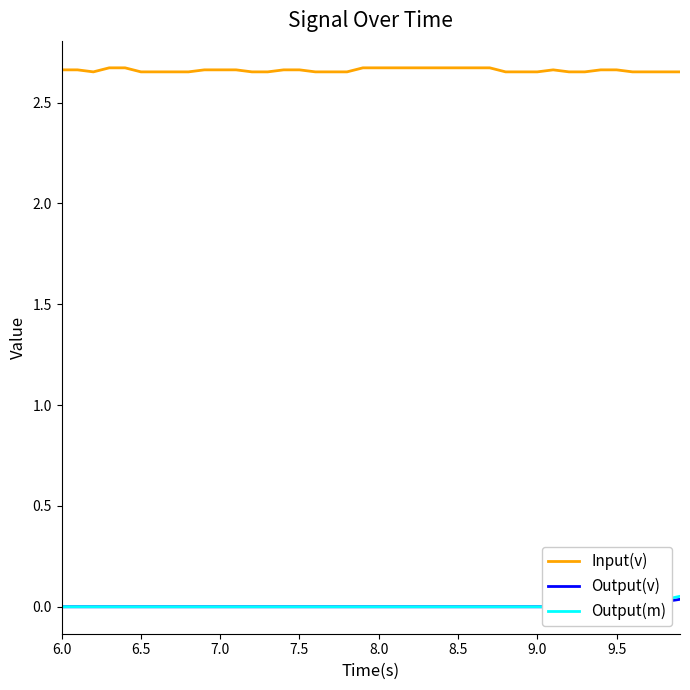

The Input(v) series shows 4.5 at 7.5. True or false?

False